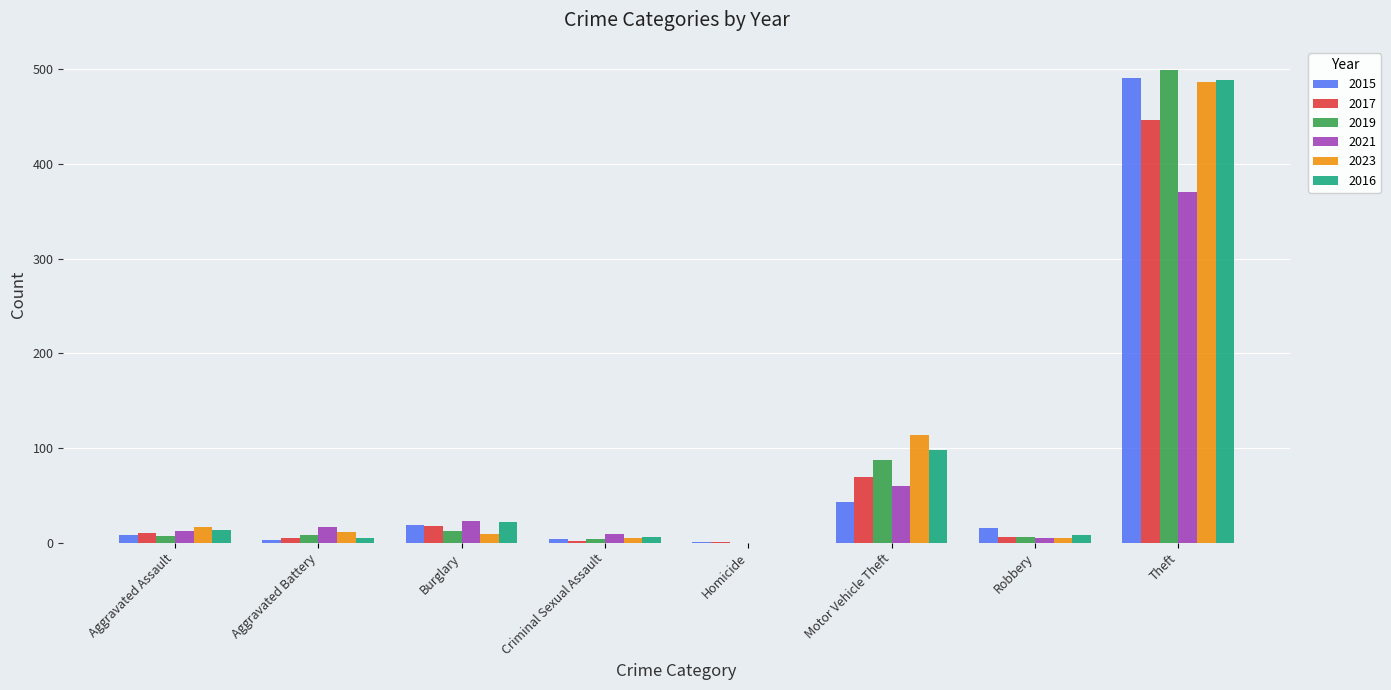

What is the sum of all 2019 values?

623